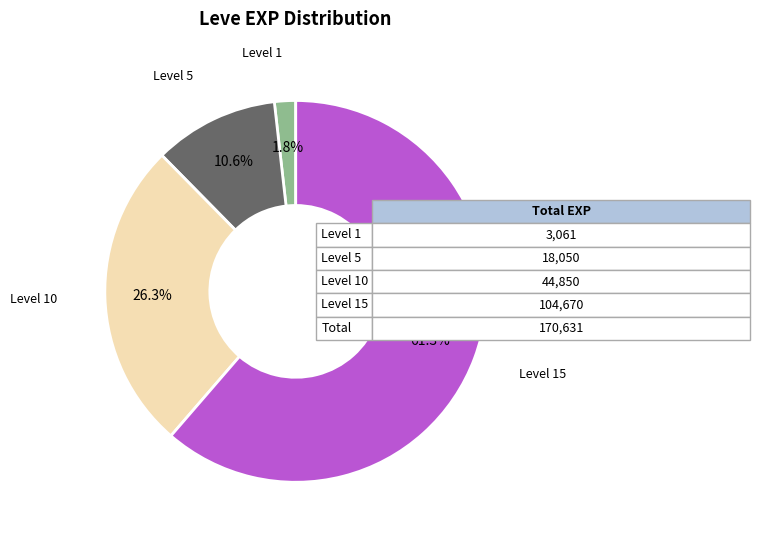

Does any single category account for the majority?

Yes